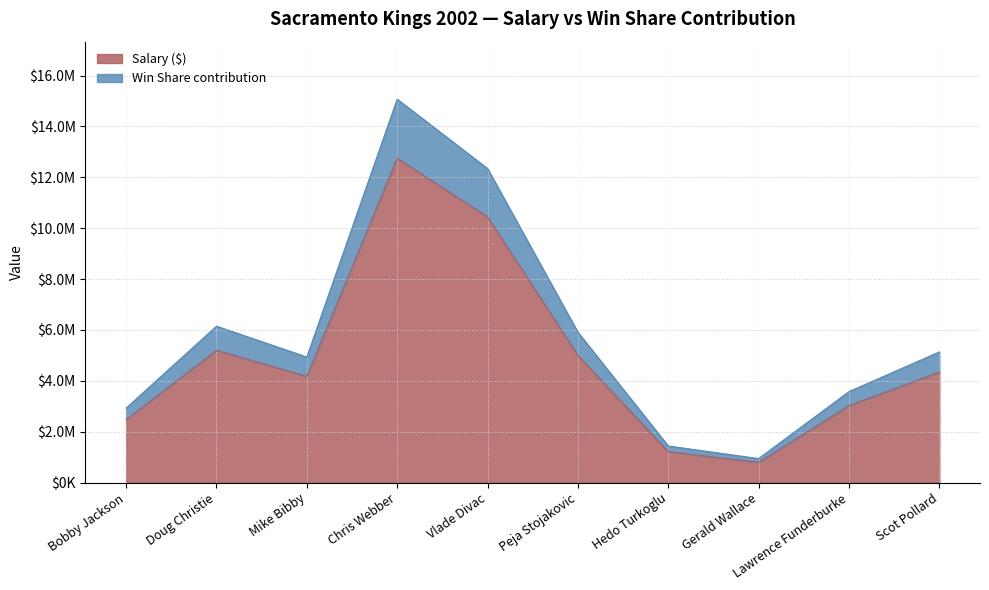

What position from the left is Peja Stojakovic?

6